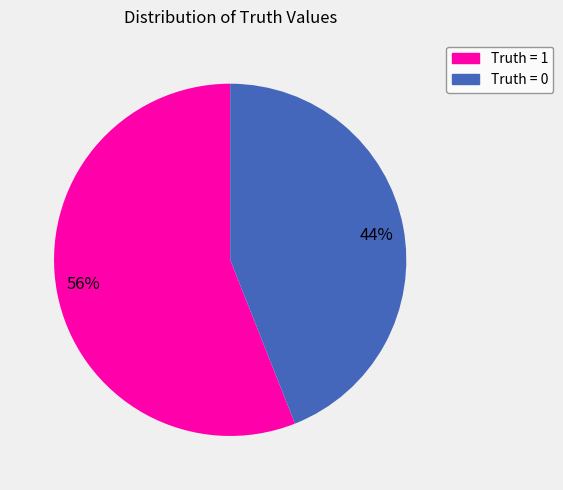

To the nearest percent, what is the difference between the largest and smallest slice percentages?

12%